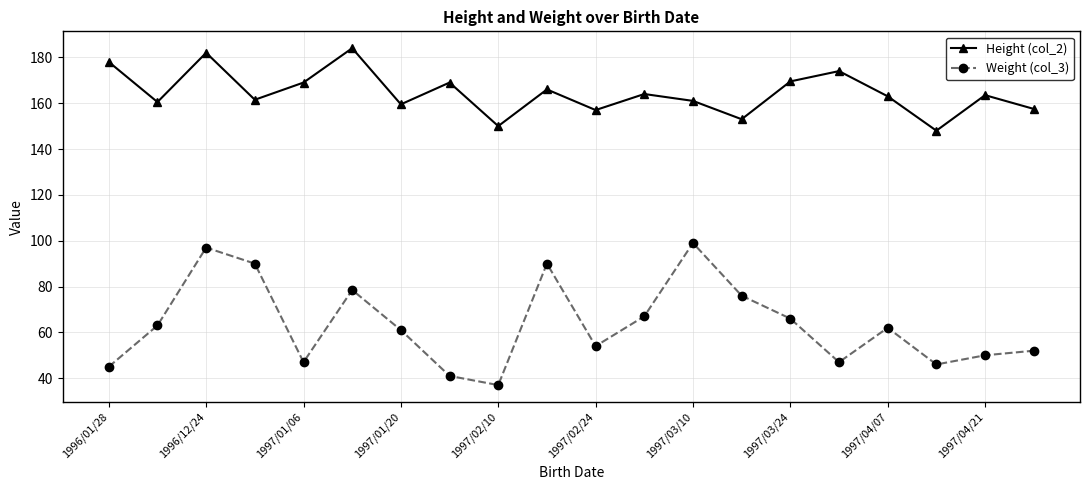

What is the value of the Height (col_2) point at the 14th from the left?

153.0